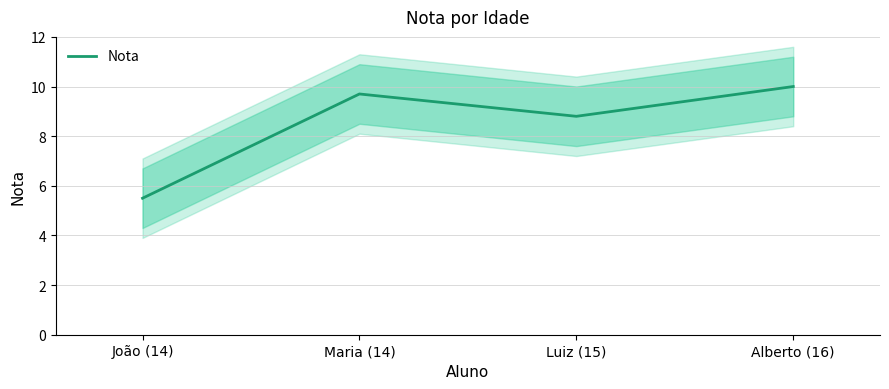

How many data points are less than 9?

2